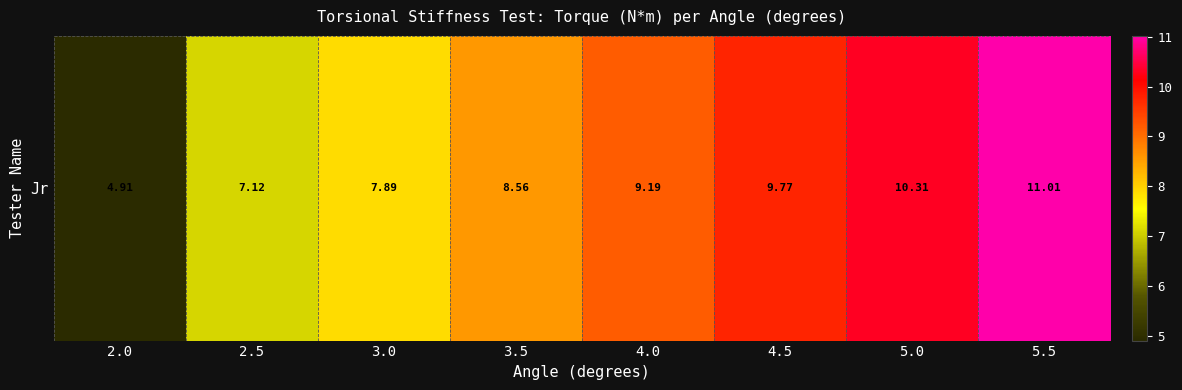

What is the sum of the values at 2.0 and 5.0?

15.2